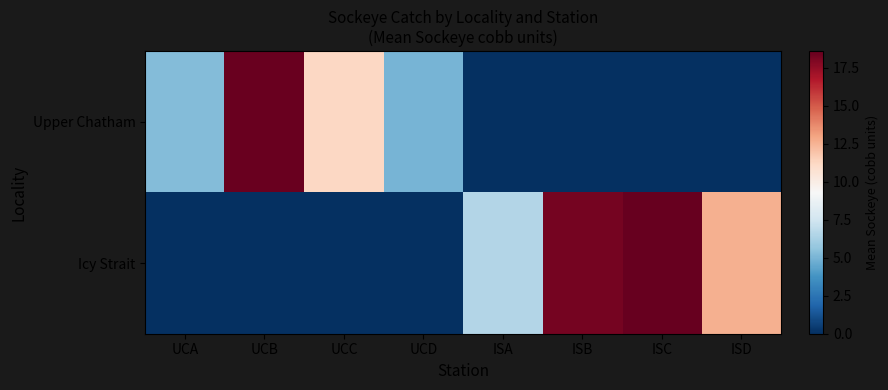

Between ISC and UCC, which is larger?

UCC